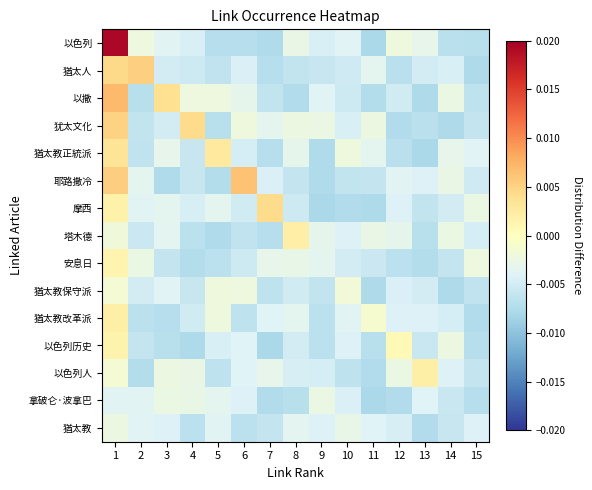

Which series has the largest range (max minus min)?

以色列